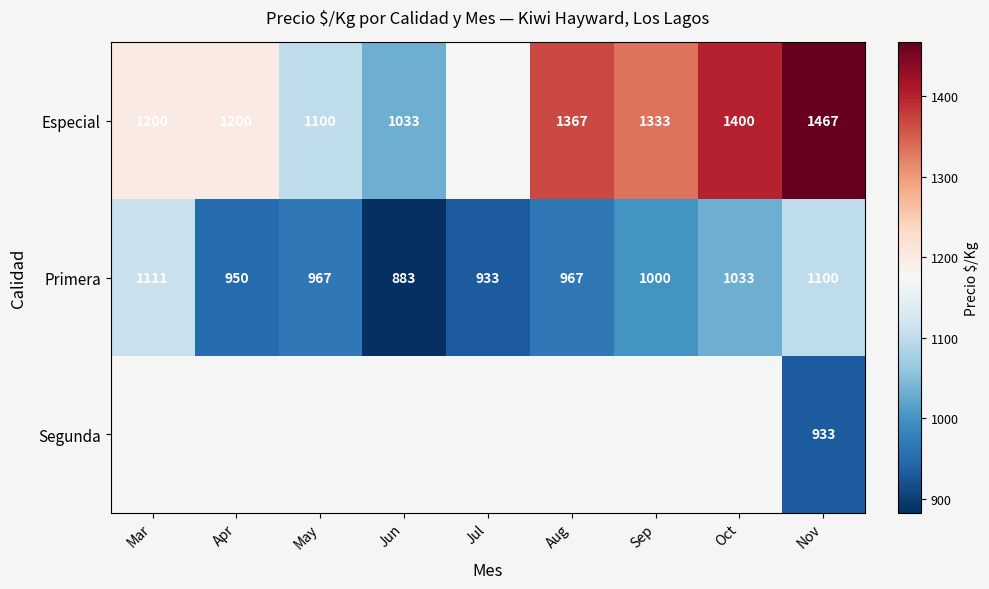

Read the Primera value at Sep, to the nearest 50.

1000